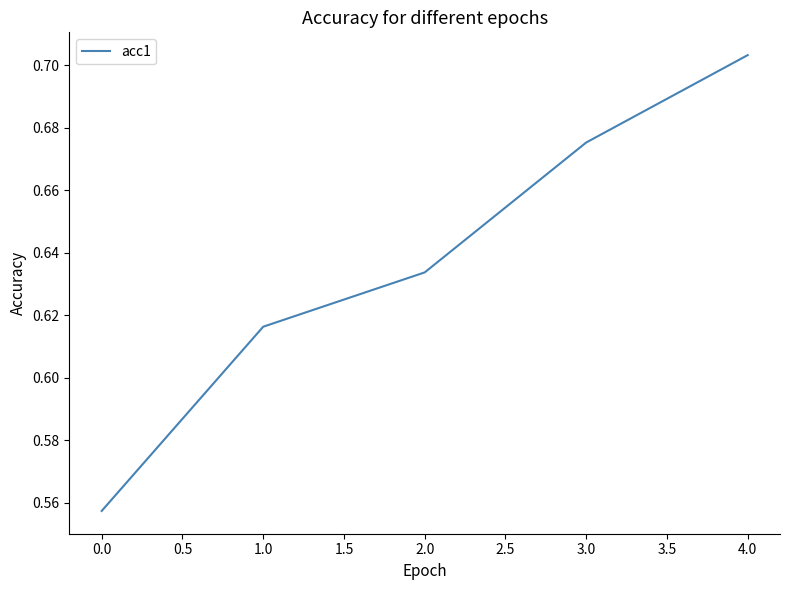

How many lines are shown in the chart?

1